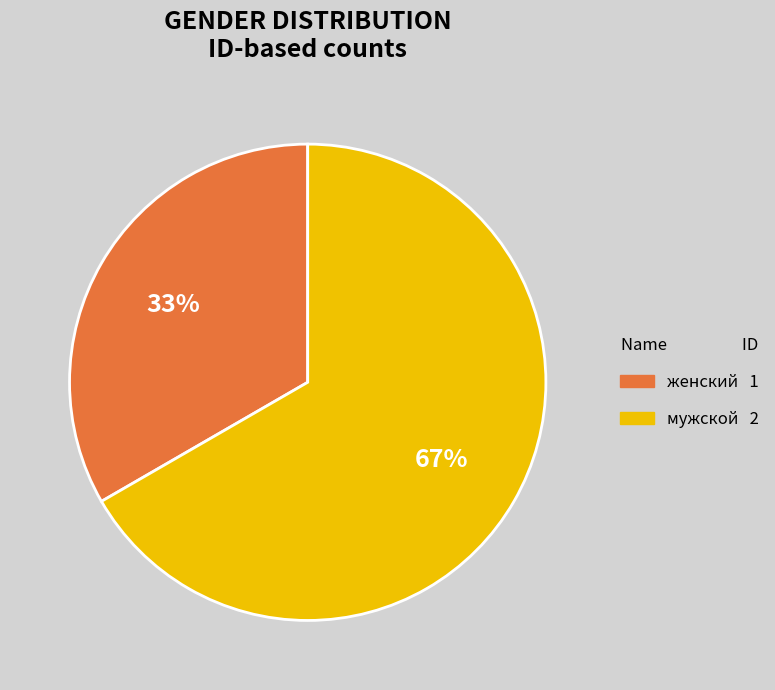

What percentage is the мужской slice, to the nearest percent?

67%